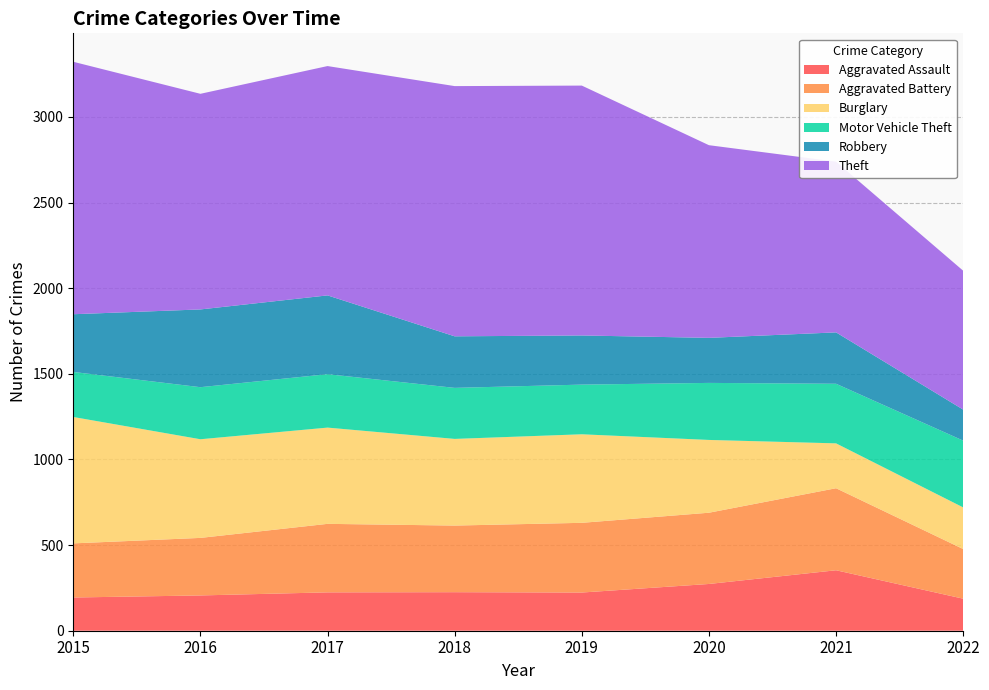

Reading left to right, transcribe all the data shown in this chart.

Aggravated Assault: 2015=194	2016=206	2017=224	2018=225	2019=223	2020=273	2021=353	2022=187
Aggravated Battery: 2015=316	2016=336	2017=400	2018=389	2019=407	2020=416	2021=479	2022=290
Burglary: 2015=738	2016=576	2017=562	2018=506	2019=517	2020=425	2021=262	2022=243
Motor Vehicle Theft: 2015=263	2016=304	2017=312	2018=298	2019=290	2020=333	2021=348	2022=390
Robbery: 2015=337	2016=454	2017=460	2018=301	2019=287	2020=263	2021=300	2022=181
Theft: 2015=1474	2016=1259	2017=1339	2018=1461	2019=1459	2020=1125	2021=997	2022=811